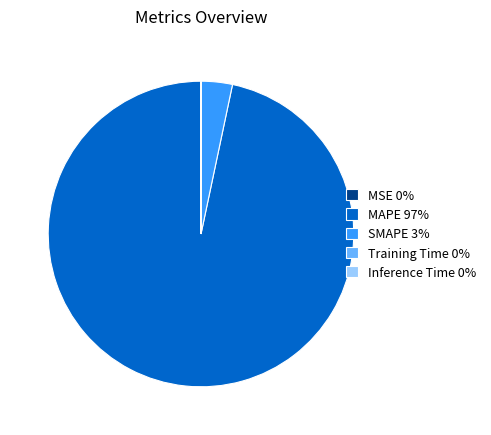

Is MAPE 97% the majority of the pie?

Yes